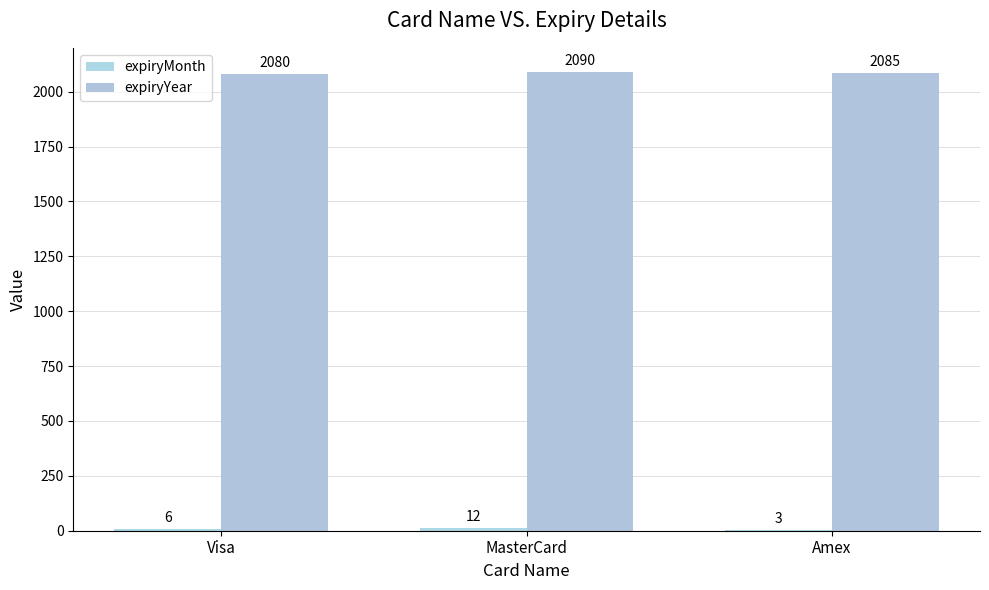

How many groups of bars are there?

3